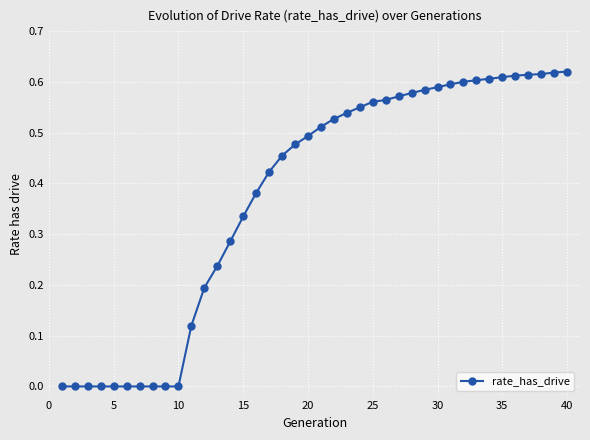

What is the sum of all values?

15.1